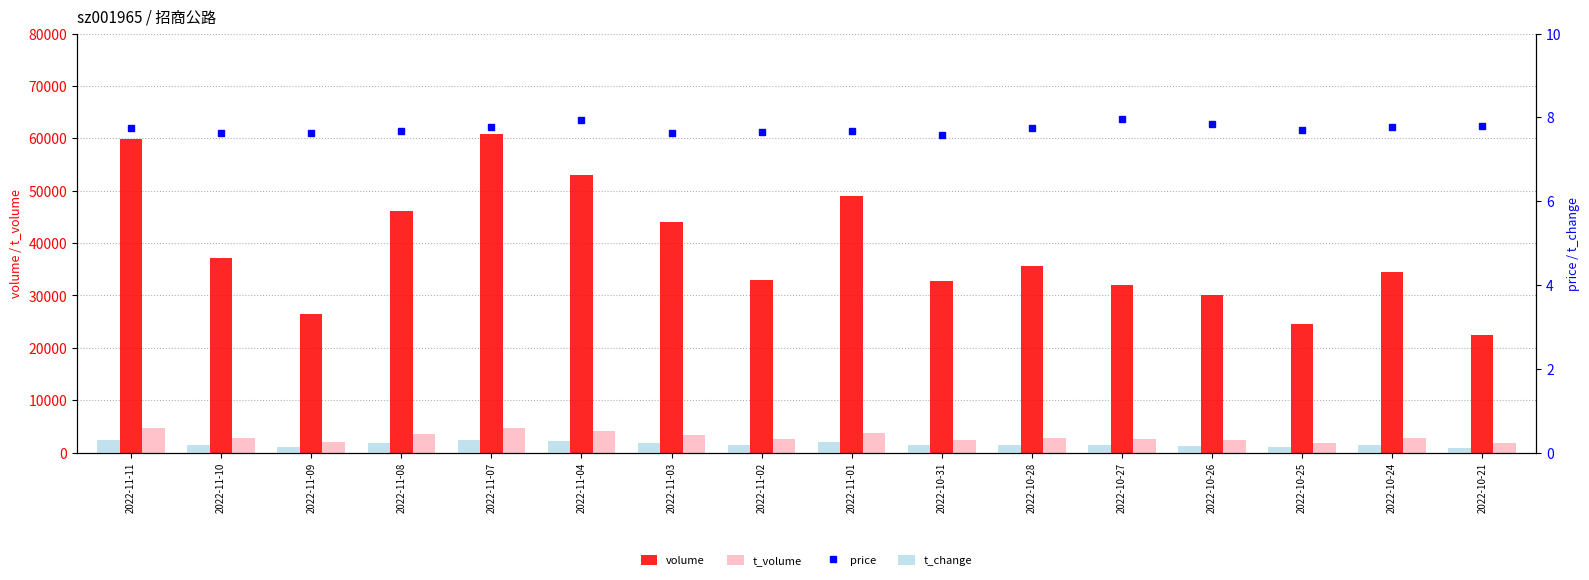

Count the number of categories in the chart.

16